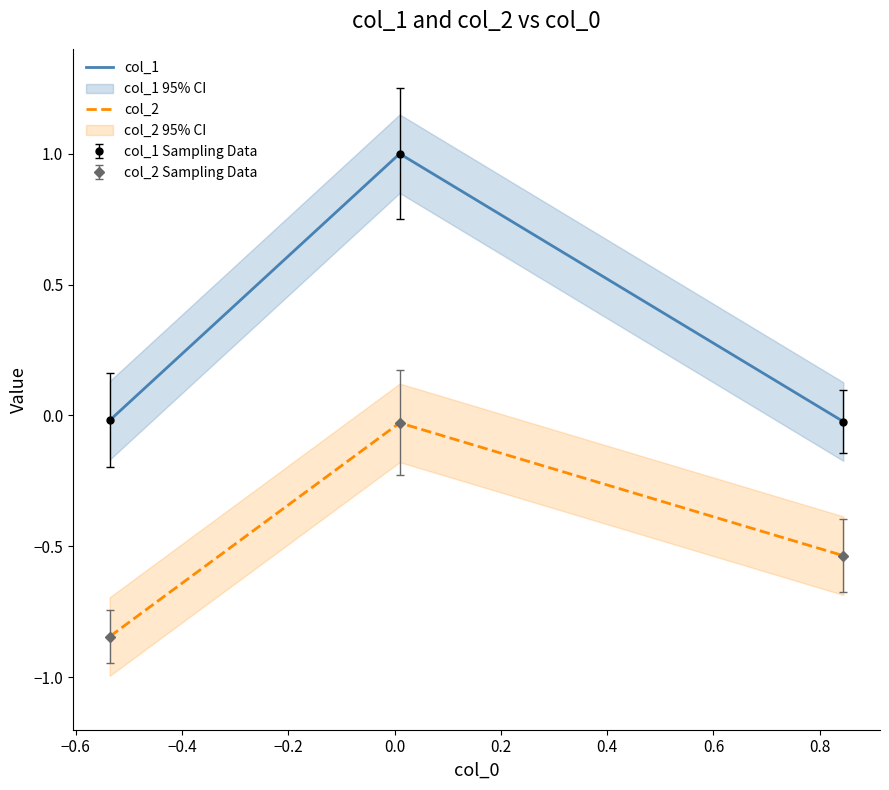

What are all the series names shown in the legend?

col_1, col_2